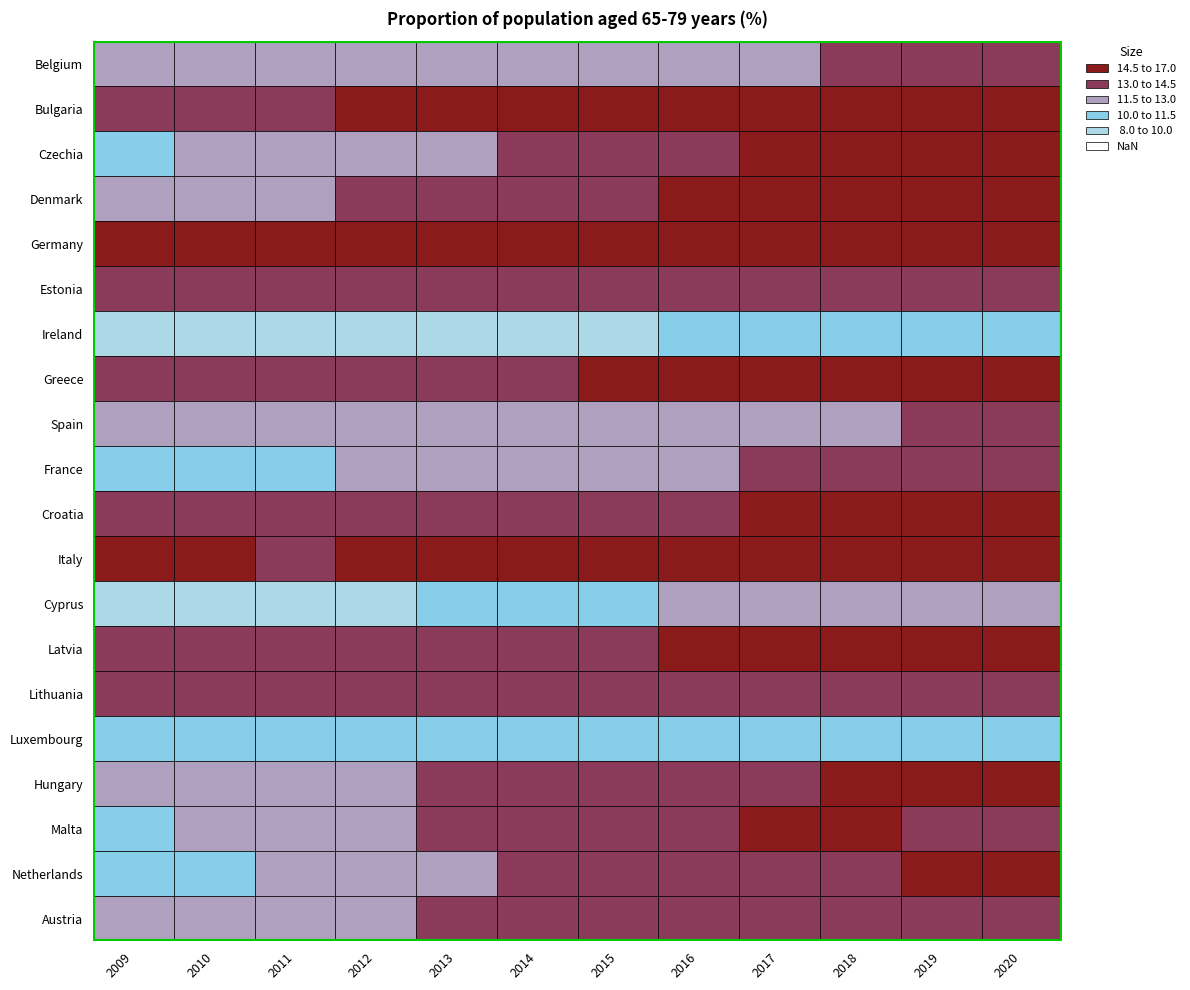

What is the difference between the maximum and minimum values in the Croatia series?

1.8